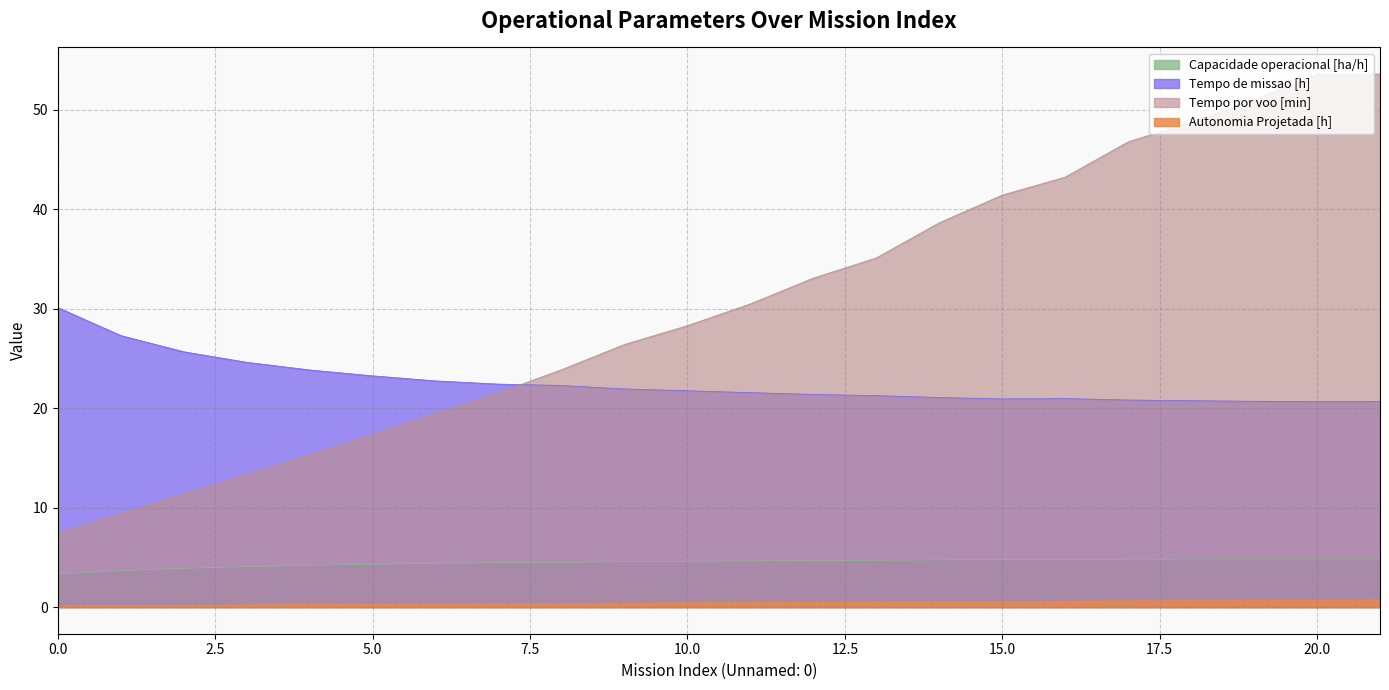

True or false: Tempo de missao [h] has a value of 25.7 at 2.

True